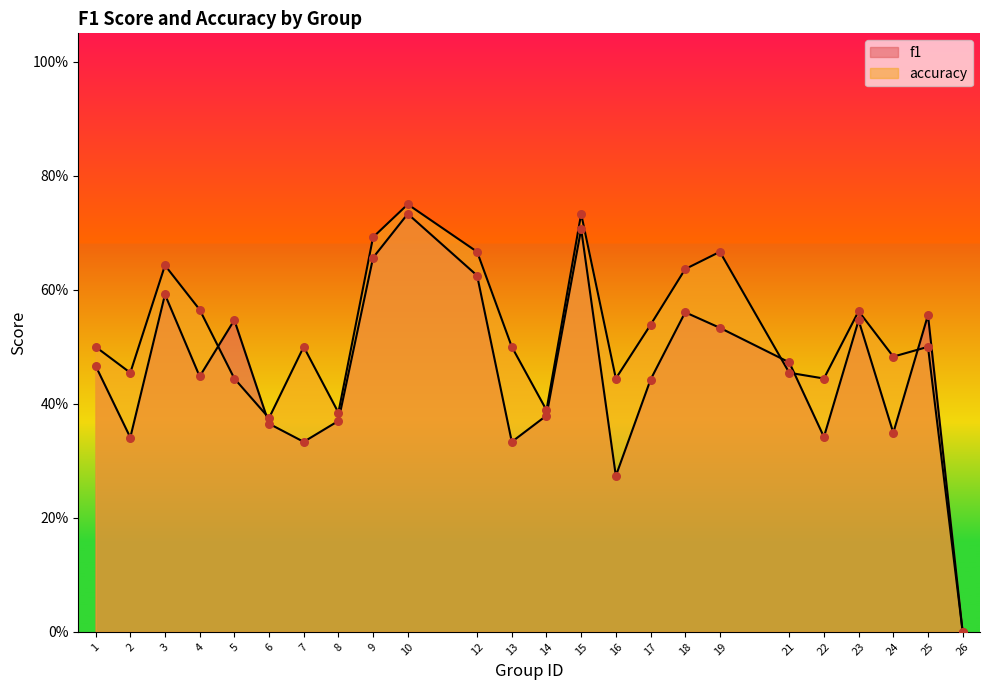

Is the value of f1 at 3 greater than the value of accuracy at 14?

Yes